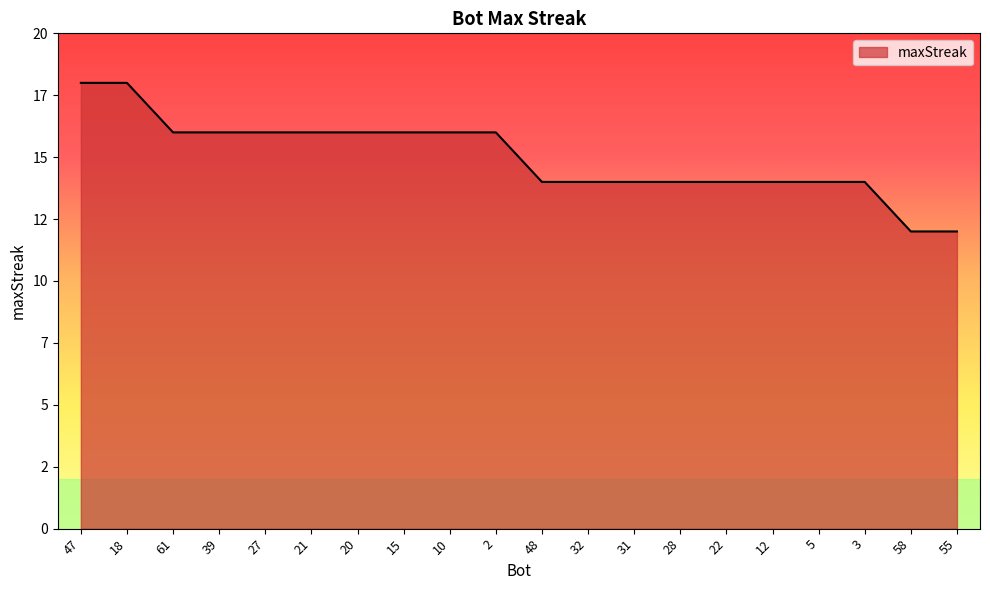

Count the values in the range 14 to 16.

16